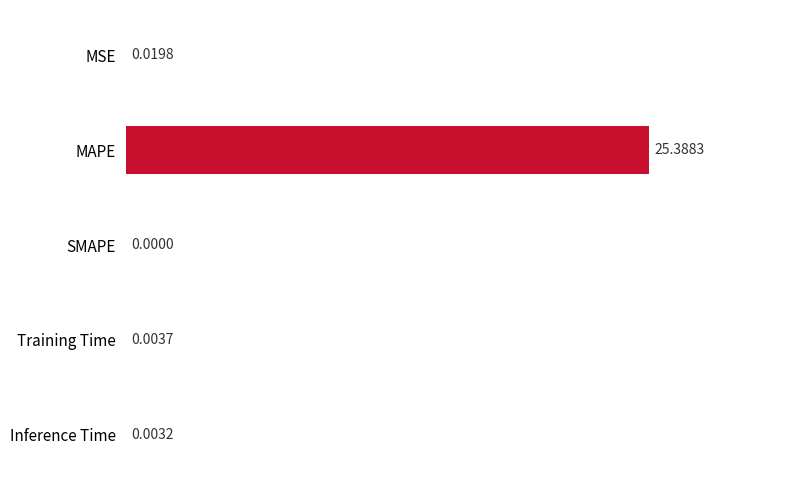

At which category does the chart reach its peak across all series?

MAPE